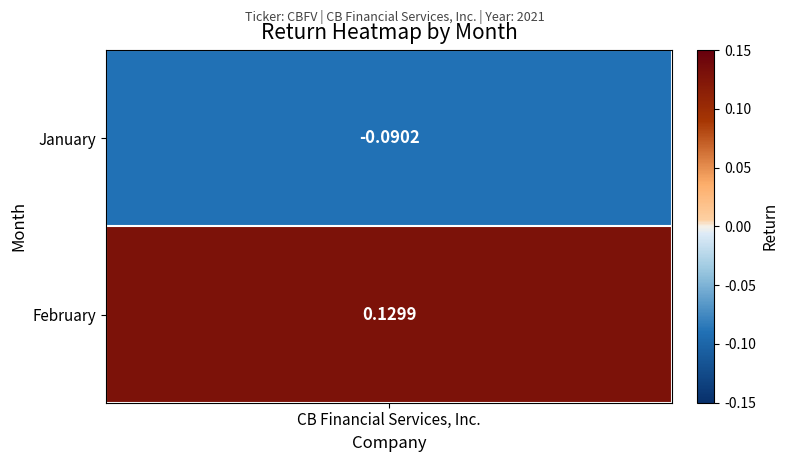

Reading left to right, transcribe all the data shown in this chart.

0=-0.1	1=0.1